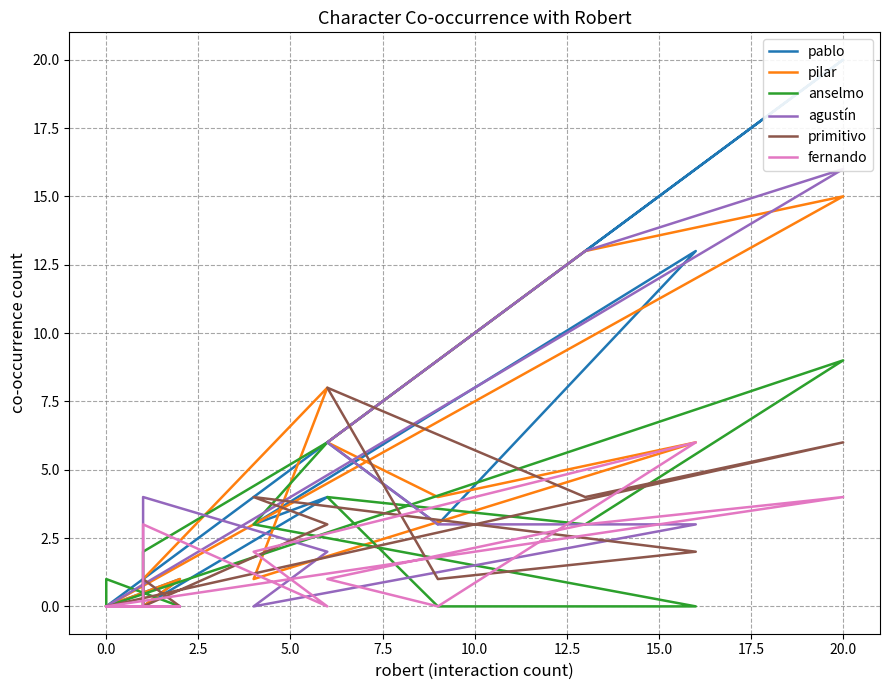

Which series has the widest spread of values?

pablo